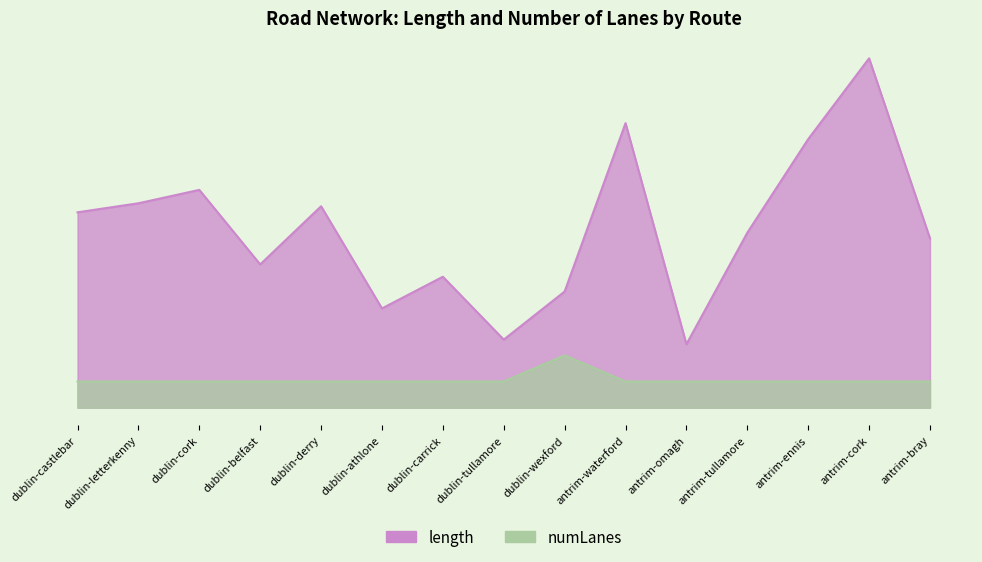

What position from the right is dublin-tullamore?

8